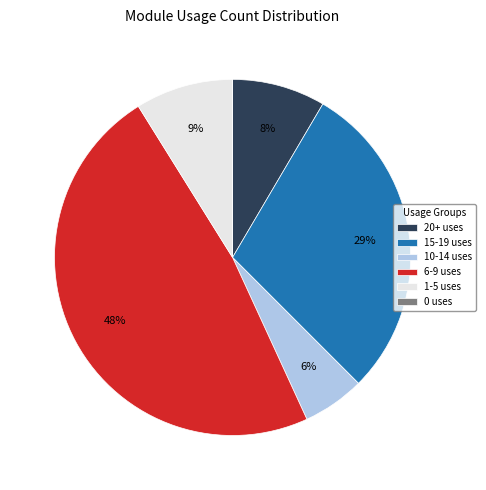

Which slice is the largest?

6-9 uses